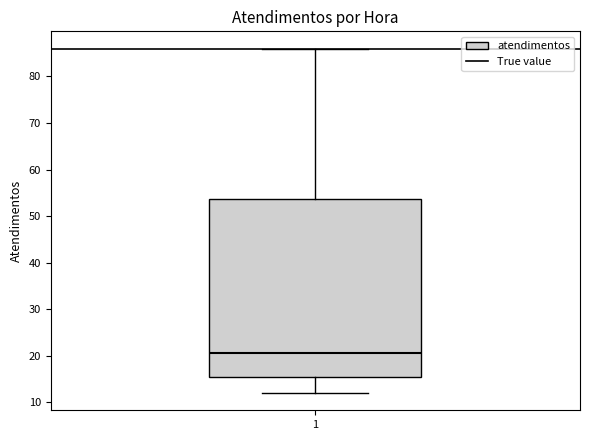

Read this box plot against the y-axis: the position of the median line, the range covered by the box, and the ends of both whiskers. The values are not printed on the chart, so give them approximately, as read against the axis.

median 21, box 16 to 54, whiskers 12 to 86